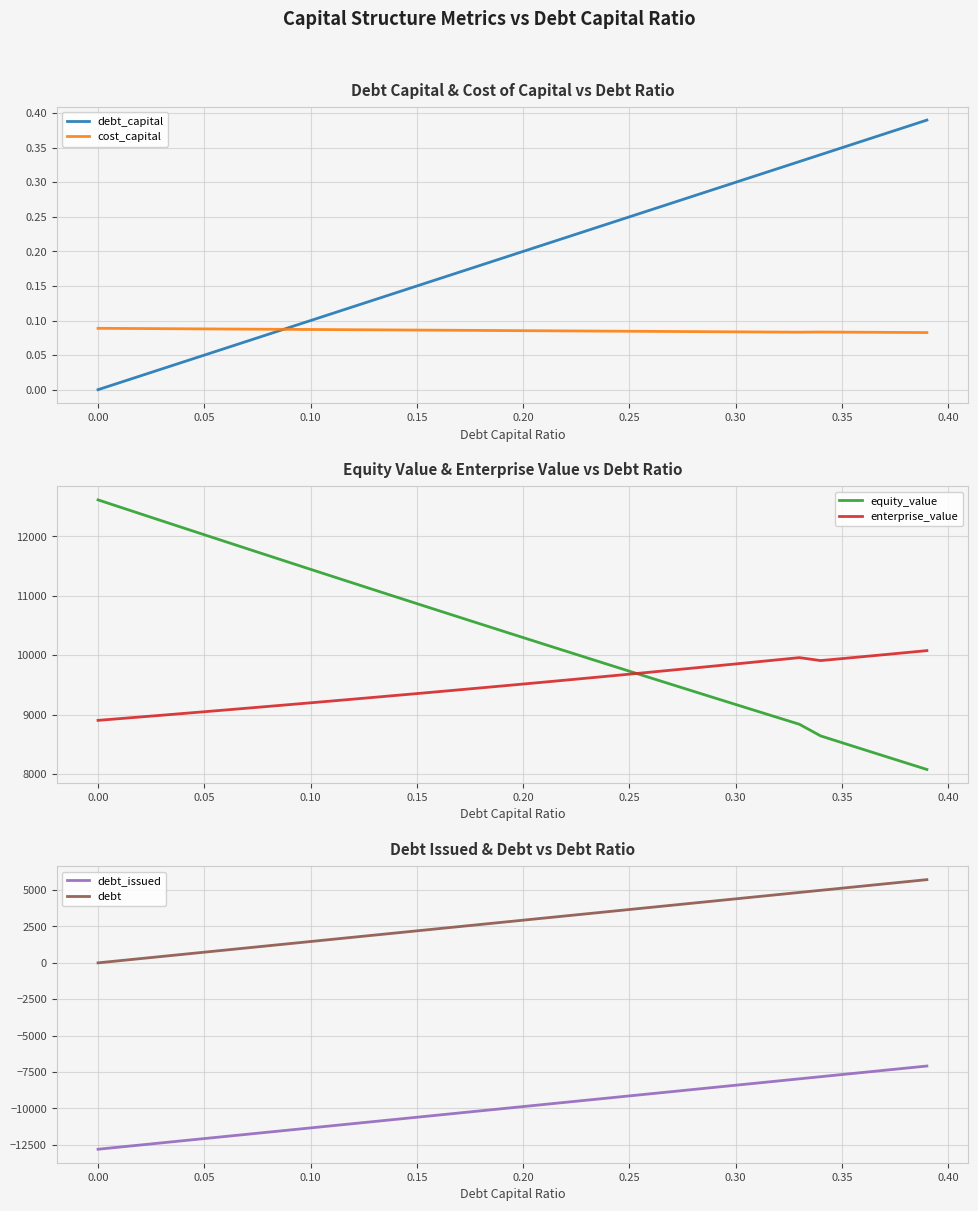

True or false: debt and cost_capital intersect in this chart.

True